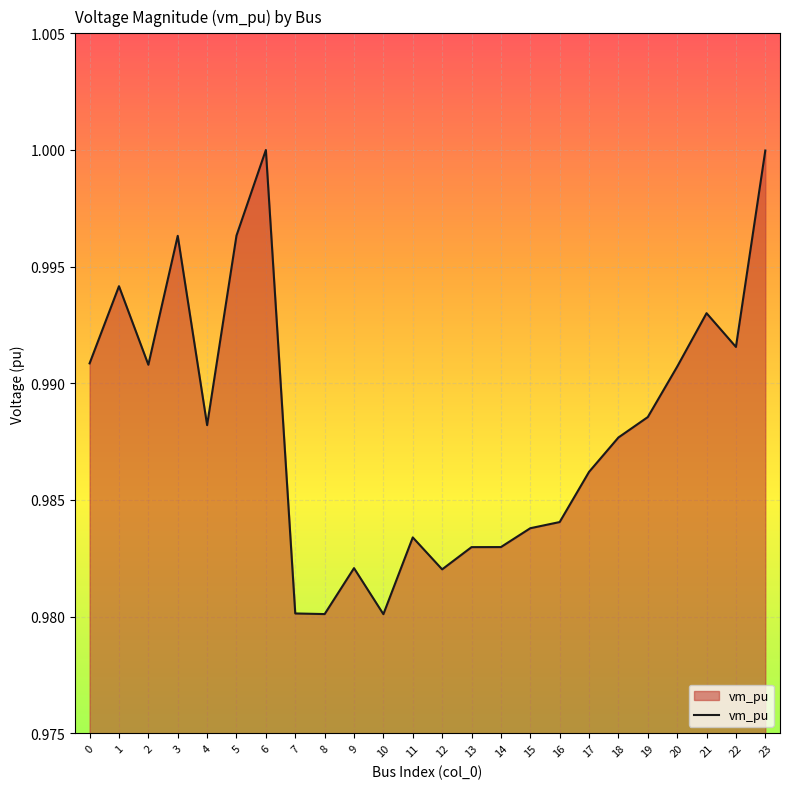

Is it true that the value at 5 is 0.3?

False